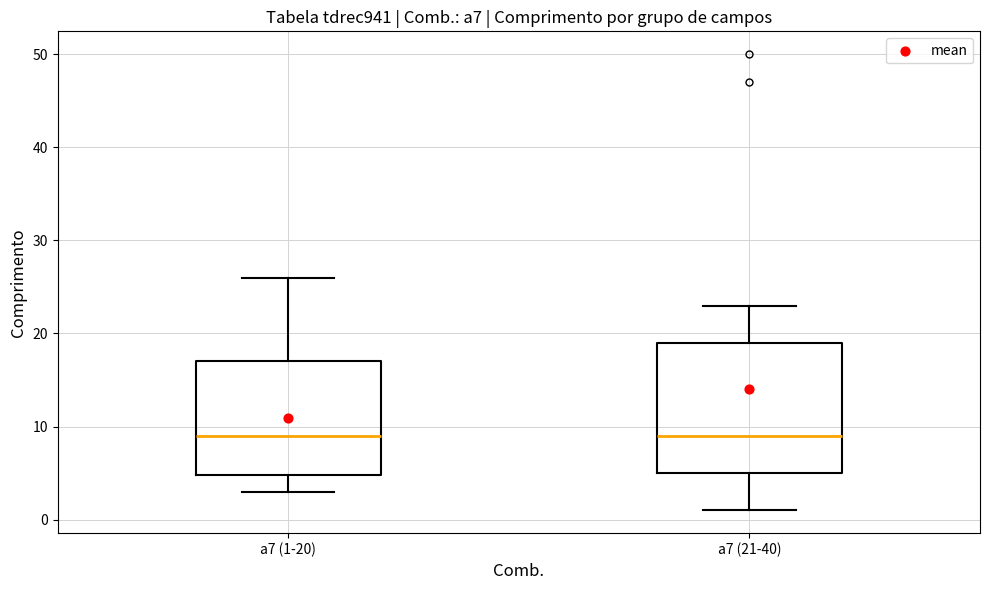

Where does the upper whisker of the box for a7 (21-40) end on the y-axis? The values are not printed on the chart, so give them approximately, as read against the axis.

23